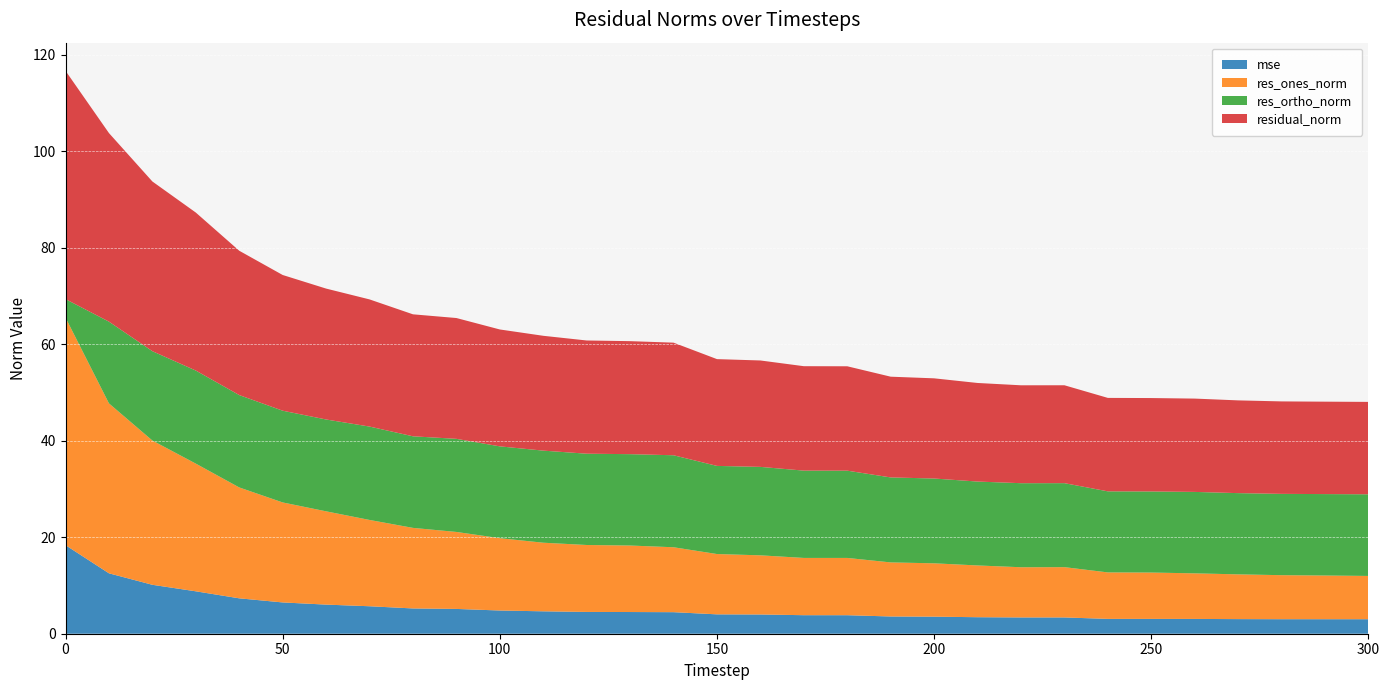

Reading left to right, list all the values displayed in this chart.

mse: 0=18.4	10=12.5	20=10.1	30=8.8	40=7.3	50=6.5	60=6.0	70=5.7	80=5.2	90=5.1	100=4.8	110=4.6	120=4.5	130=4.5	140=4.5	150=4.0	160=4.0	170=3.8	180=3.8	190=3.6	200=3.5	210=3.4	220=3.4	230=3.4	240=3.1	250=3.1	260=3.1	270=3.0	280=3.0	290=3.0	300=3.0
res_ones_norm: 0=47.2	10=35.2	20=29.9	30=26.5	40=23.0	50=20.7	60=19.3	70=17.9	80=16.7	90=16.0	100=15.0	110=14.2	120=13.9	130=13.8	140=13.5	150=12.5	160=12.3	170=11.9	180=11.9	190=11.2	200=11.1	210=10.7	220=10.4	230=10.4	240=9.6	250=9.6	260=9.4	270=9.3	280=9.1	290=9.1	300=9.0
res_ortho_norm: 0=3.8	10=16.9	20=18.5	30=19.3	40=19.1	50=19.0	60=19.0	70=19.4	80=19.0	90=19.3	100=19.0	110=19.1	120=18.9	130=18.9	140=19.1	150=18.3	160=18.3	170=18.1	180=18.1	190=17.6	200=17.6	210=17.4	220=17.4	230=17.4	240=16.8	250=16.8	260=16.9	270=16.8	280=16.9	290=16.9	300=16.9
residual_norm: 0=47.3	10=39.1	20=35.2	30=32.7	40=29.9	50=28.1	60=27.1	70=26.4	80=25.3	90=25.0	100=24.2	110=23.8	120=23.5	130=23.4	140=23.3	150=22.1	160=22.1	170=21.6	180=21.6	190=20.9	200=20.8	210=20.4	220=20.3	230=20.3	240=19.4	250=19.4	260=19.3	270=19.2	280=19.2	290=19.2	300=19.2